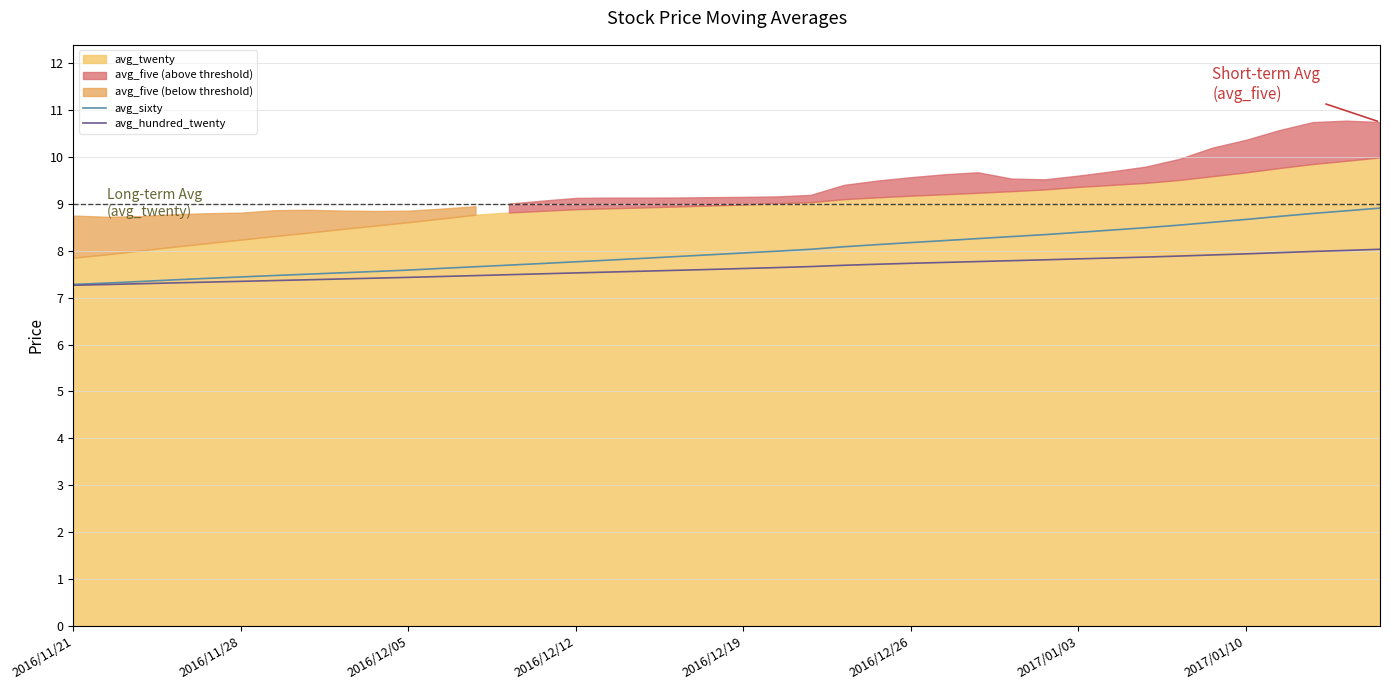

The value of avg_sixty at 2017/01/10 is 13.3. True or false?

False